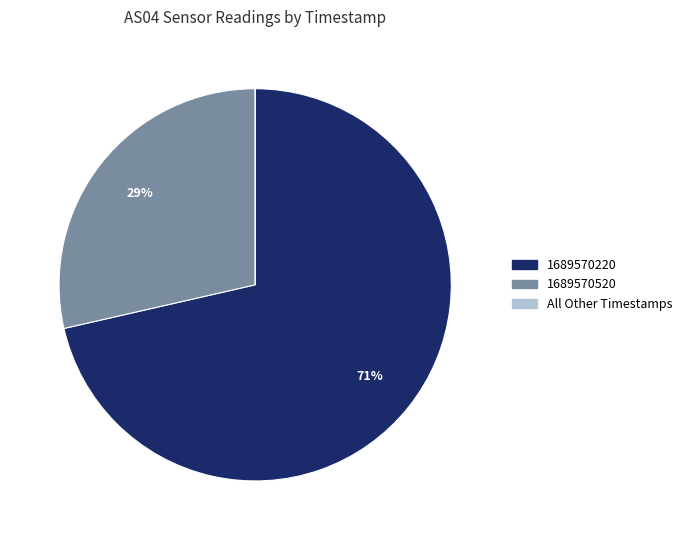

What is the largest slice in the pie chart?

1689570220